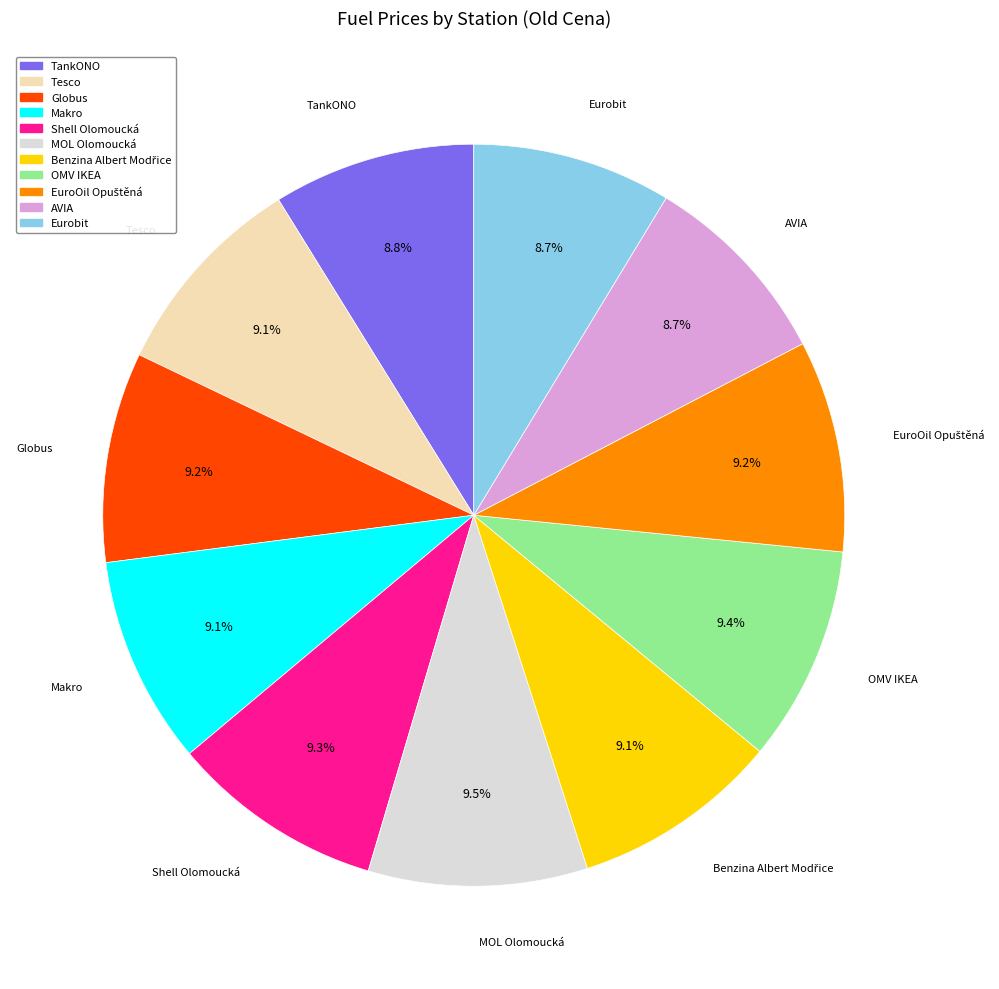

Is there any slice that represents more than half of the pie?

No